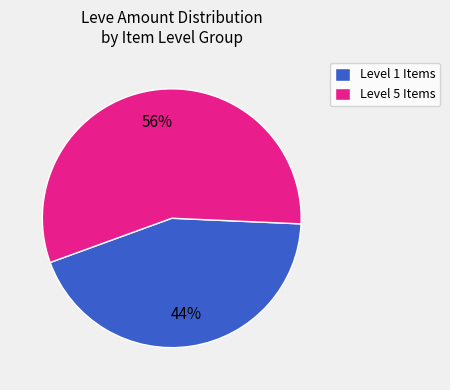

Is there any slice that represents more than half of the pie?

Yes